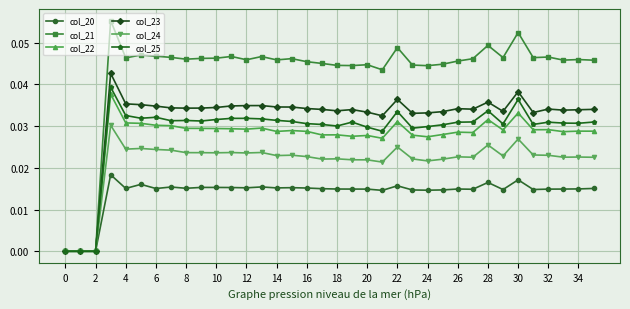

Which series has the largest range (max minus min)?

col_21